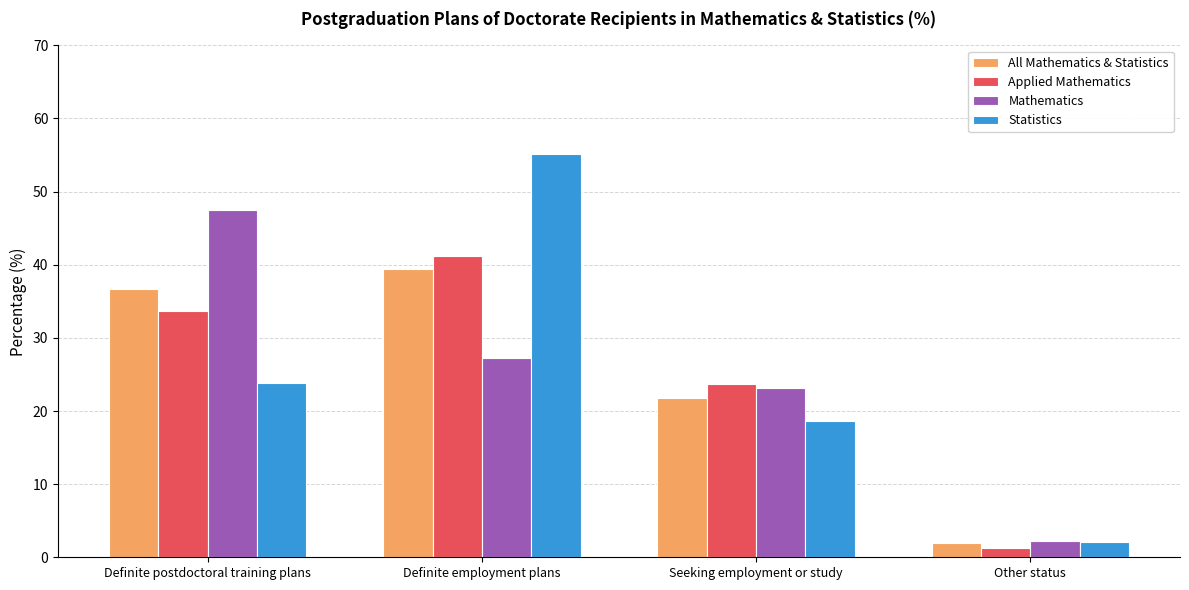

Read the Mathematics value at Other status.

2.2